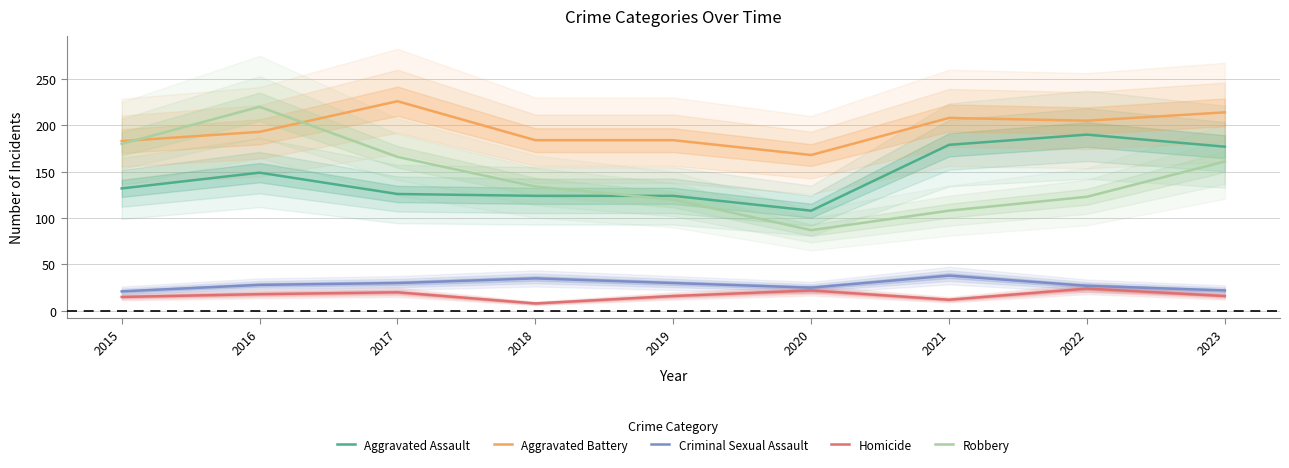

The value of Robbery at 2015 is 60. True or false?

False